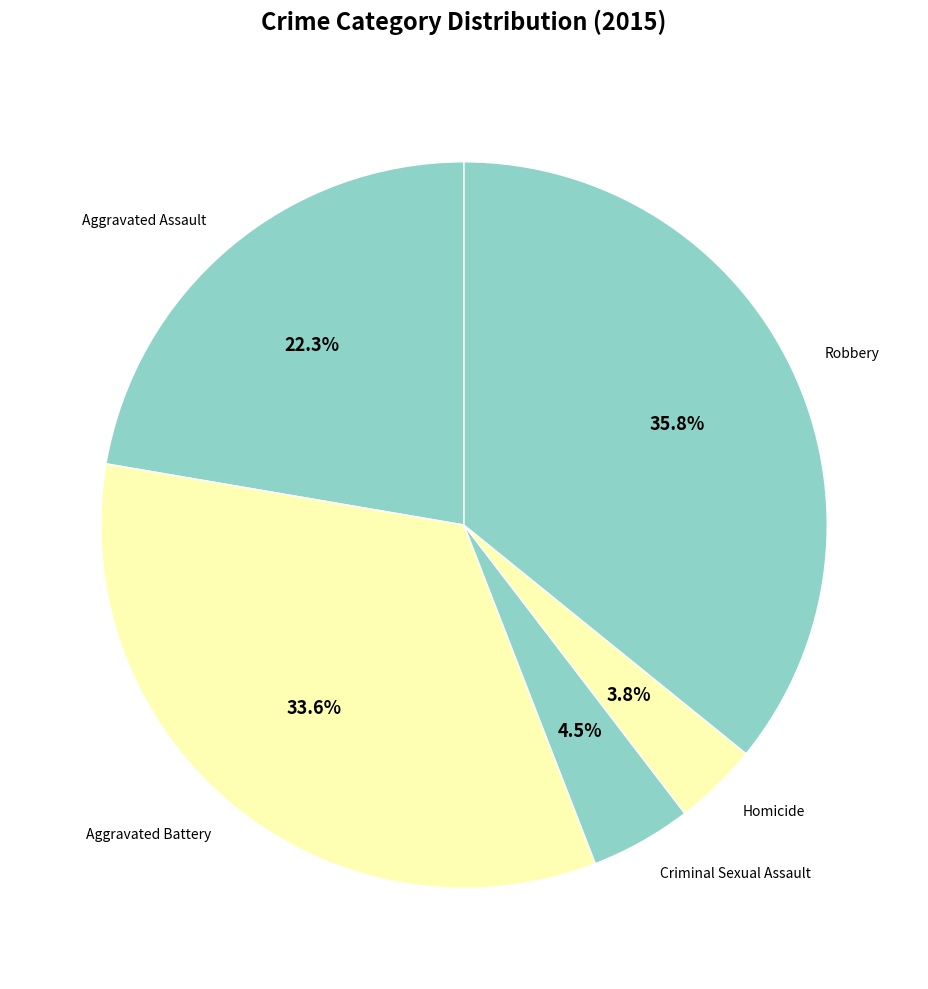

To the nearest percent, what is the combined percentage of Aggravated Assault and Criminal Sexual Assault?

27%